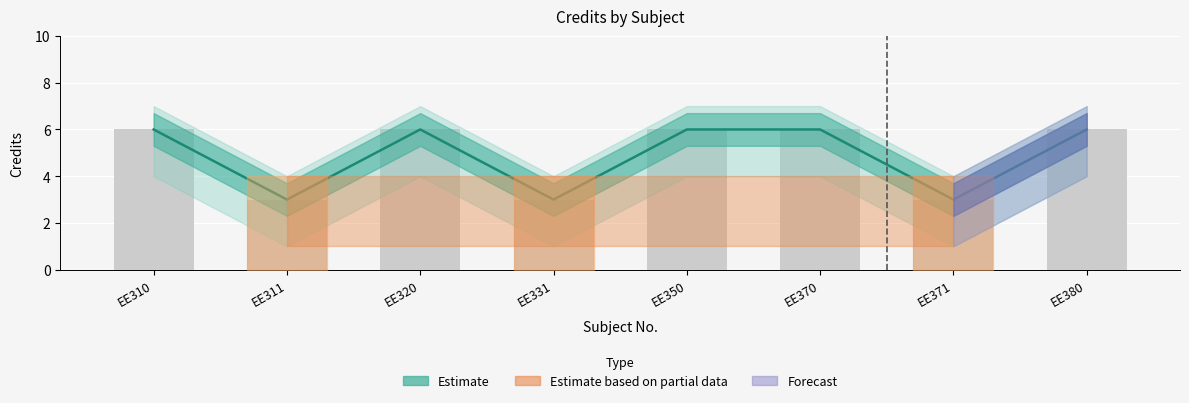

The chart shows a value of 6 at EE380. True or false?

True